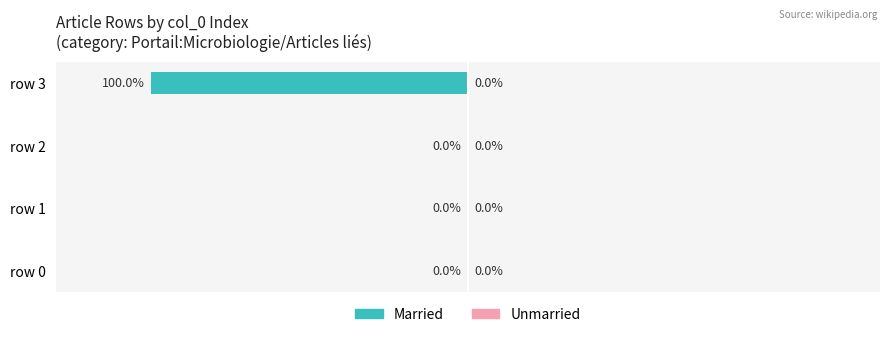

Which has a higher value, row 0 or row 3?

row 0